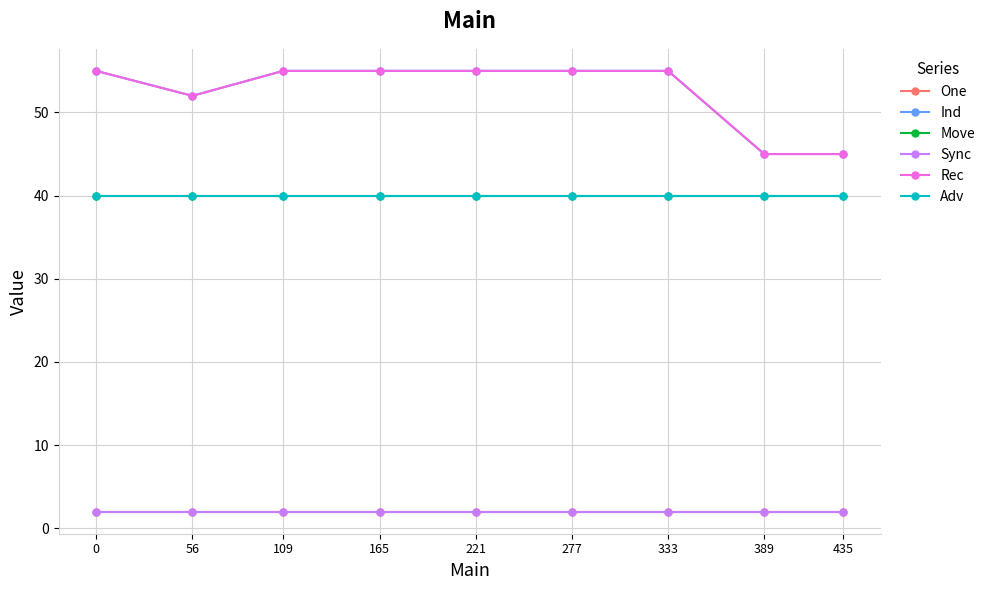

Does the chart have visible grid lines?

Yes